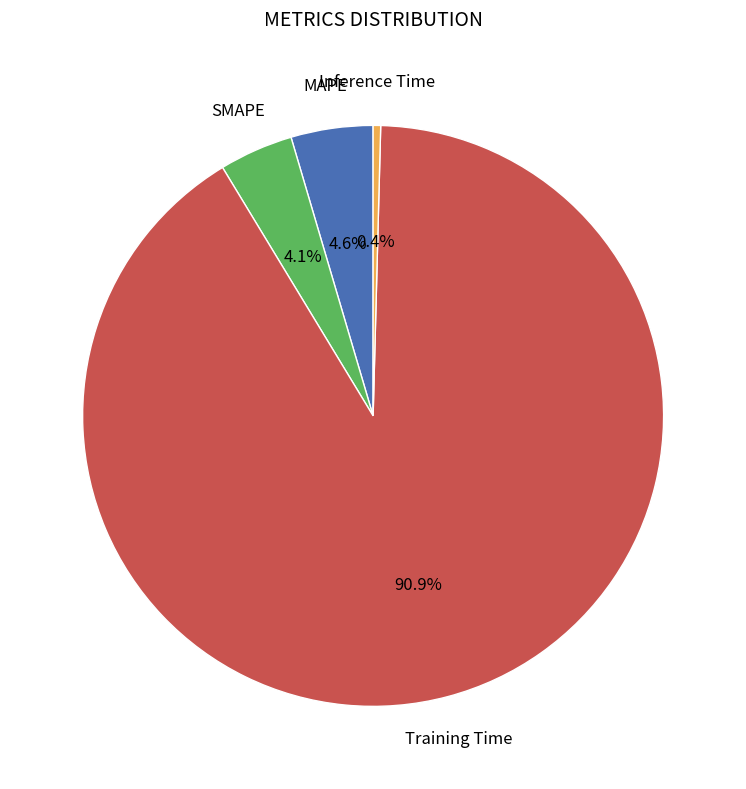

Does SMAPE represent more than half of the total?

No